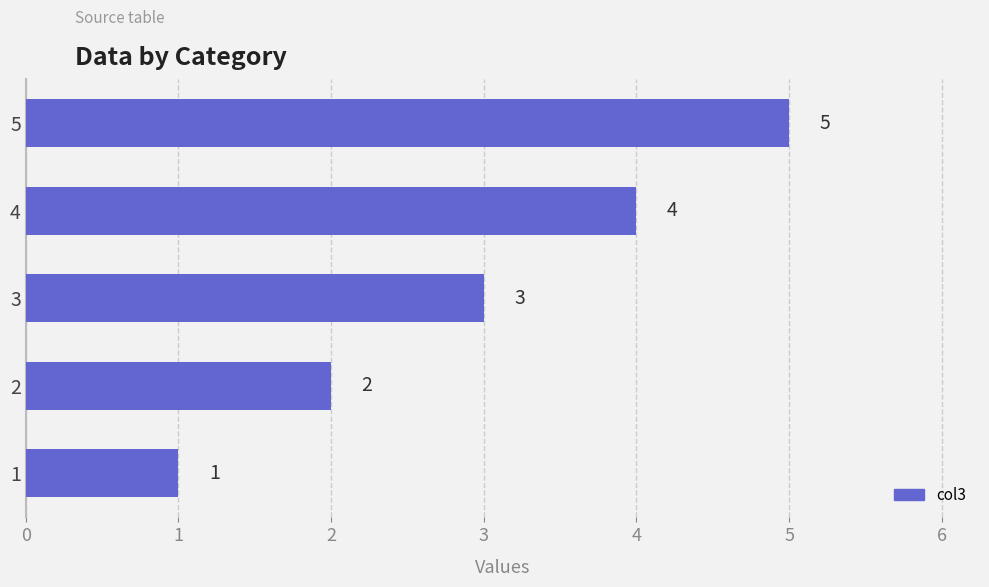

List the labels in order of value, largest first.

5, 4, 3, 2, 1